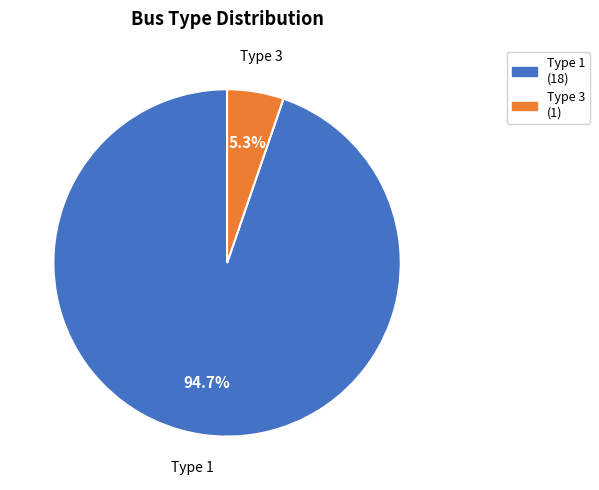

Is there any slice that represents more than half of the pie?

Yes